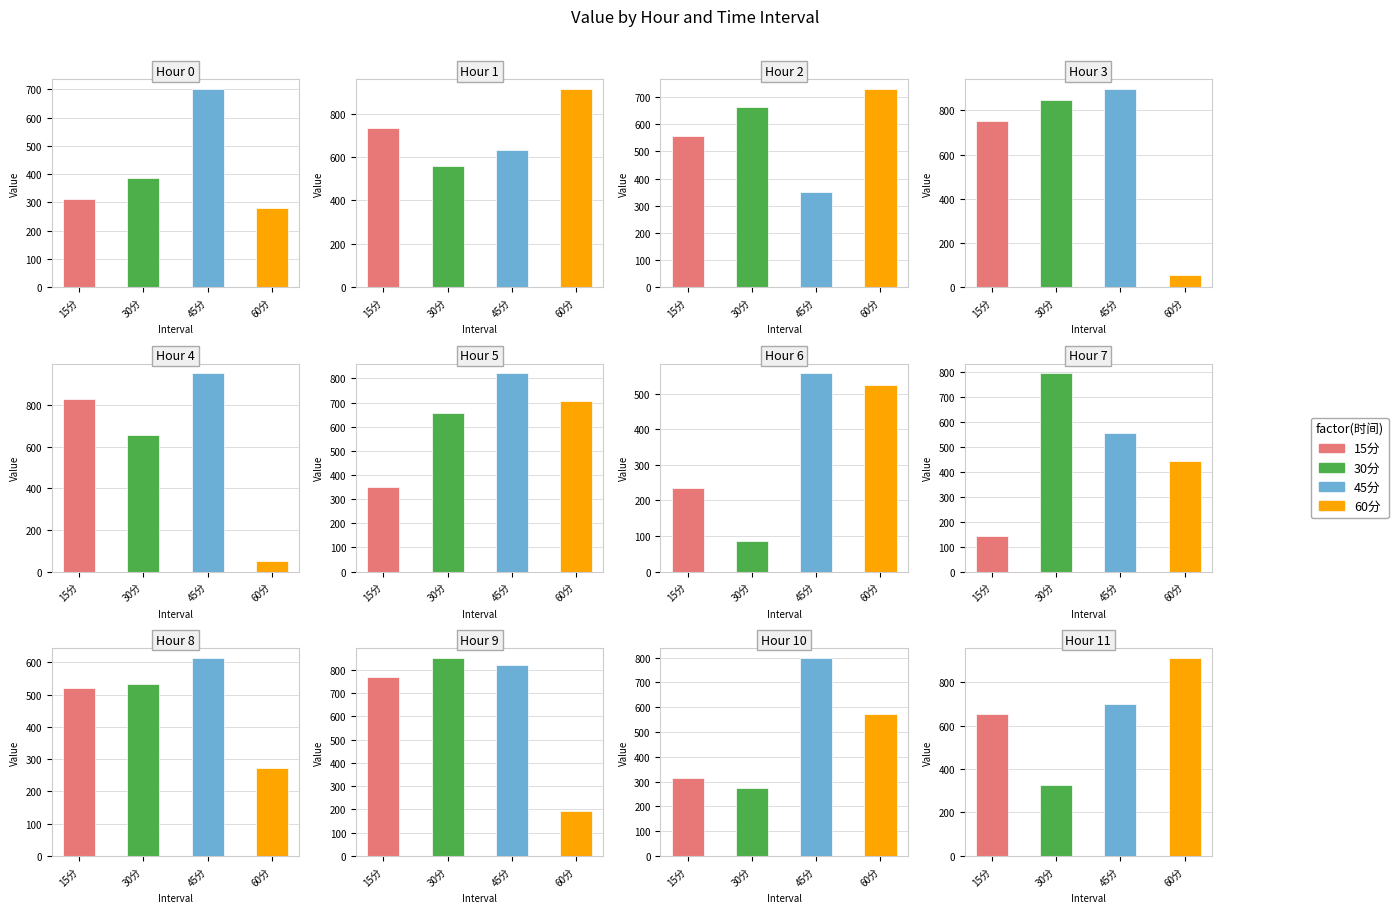

Is it true that 30分 equals 406.8 at 2?

False